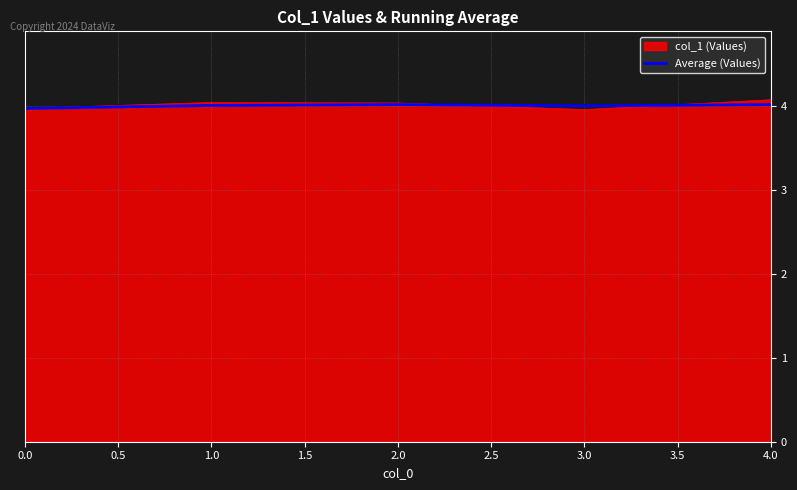

How many lines are shown in the chart?

2